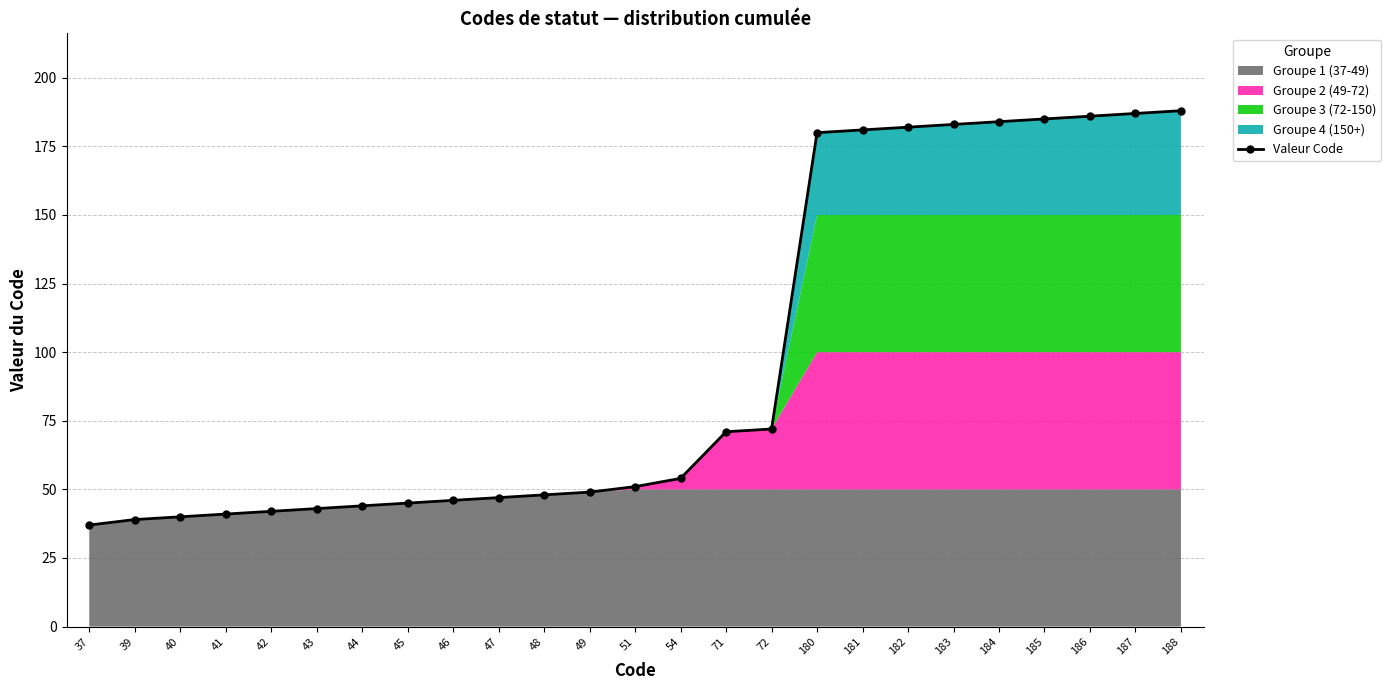

List the labels in order of value, largest first.

188, 187, 186, 185, 184, 183, 182, 181, 180, 72, 71, 54, 51, 49, 48, 47, 46, 45, 44, 43, 42, 41, 40, 39, 37